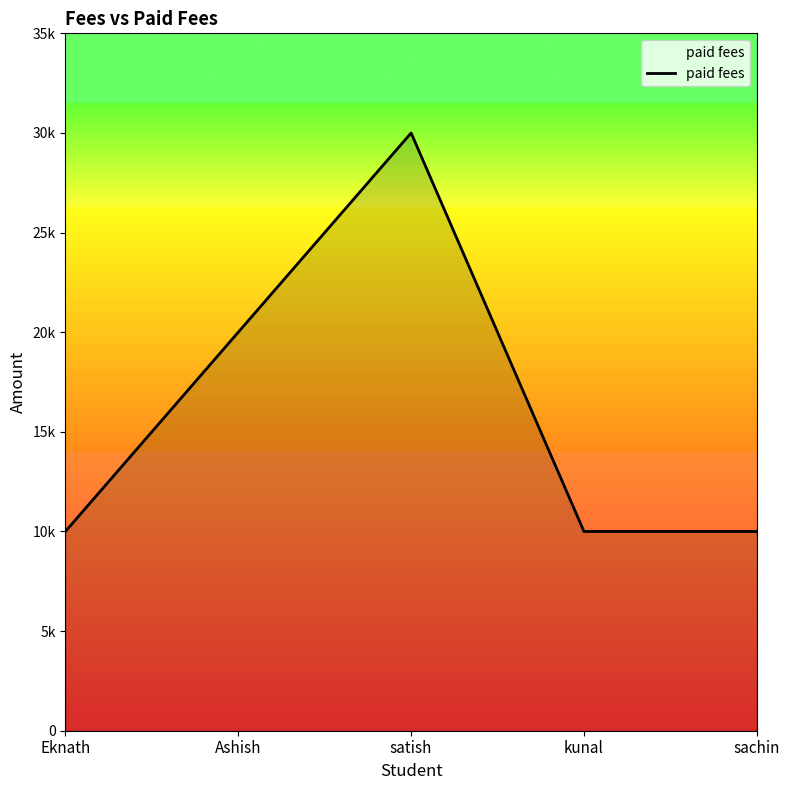

How many points are higher than both their immediate neighbors (excluding endpoints)?

1